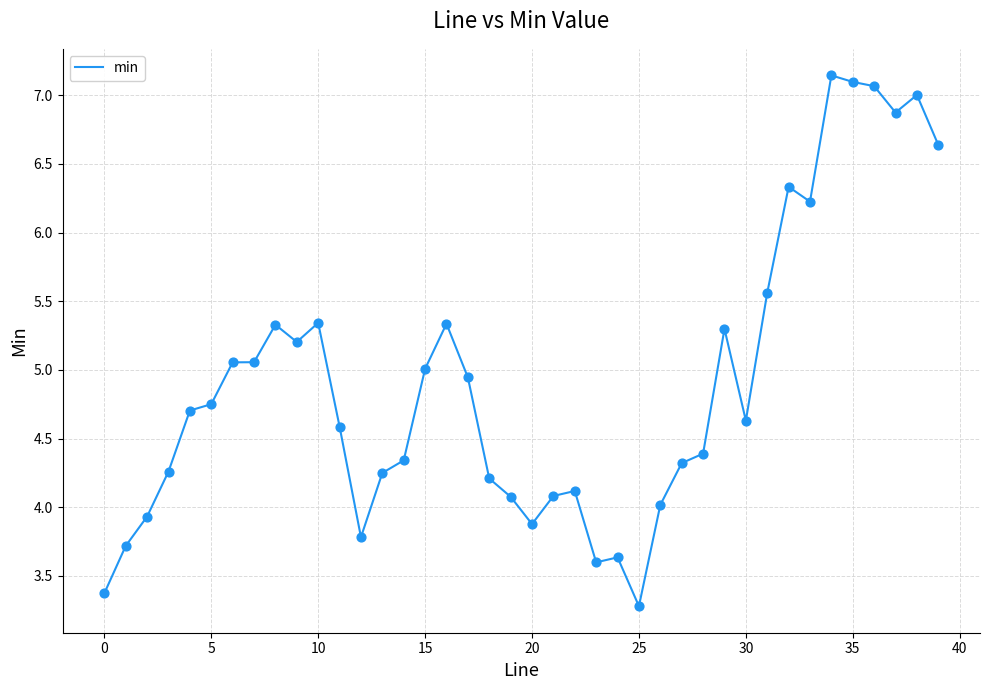

What is the difference between the maximum and minimum values?

3.9